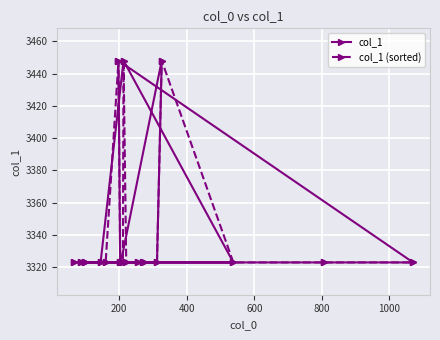

True or false: col_1 has more than 1 interior local peaks.

True